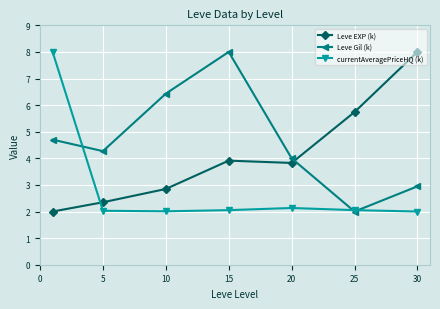

True or false: Leve EXP (k) and Leve Gil (k) cross at least once.

True